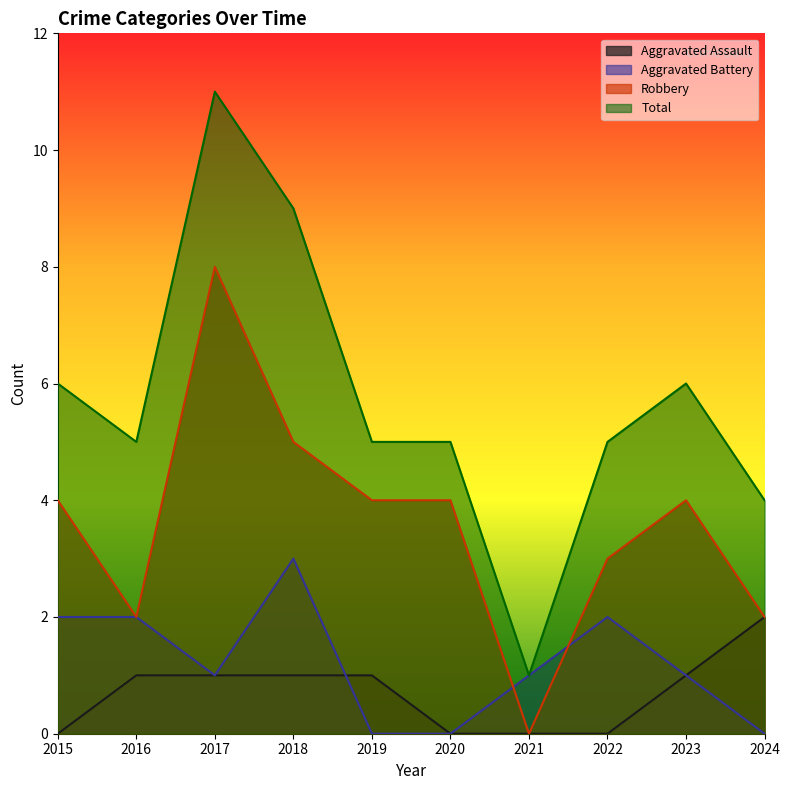

Between which two adjacent categories do Aggravated Assault and Aggravated Battery first intersect?

2018 and 2019